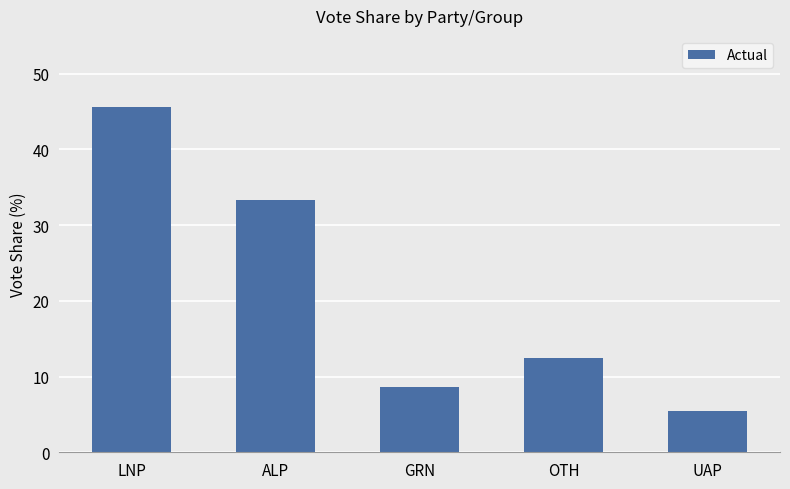

What is the change in value from GRN to UAP?

-3.2